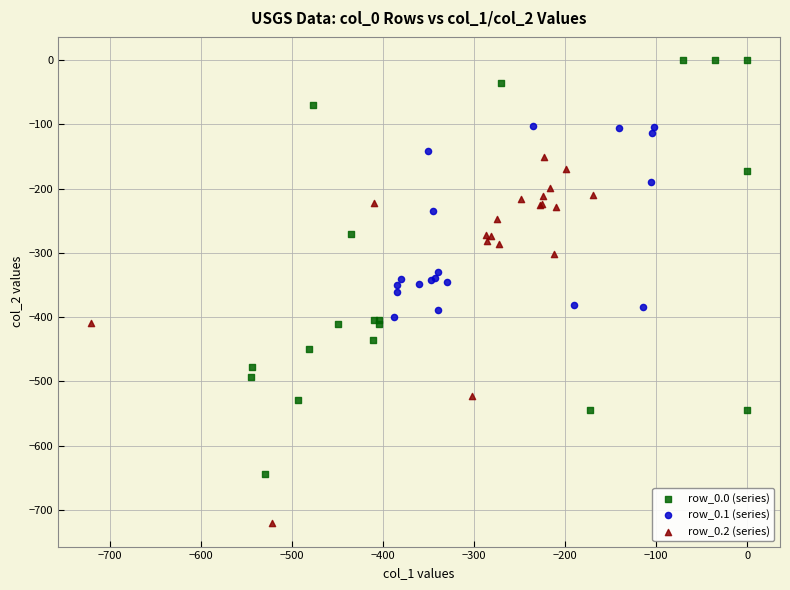

Which series contains the highest Y value?

row_0.0 (series)